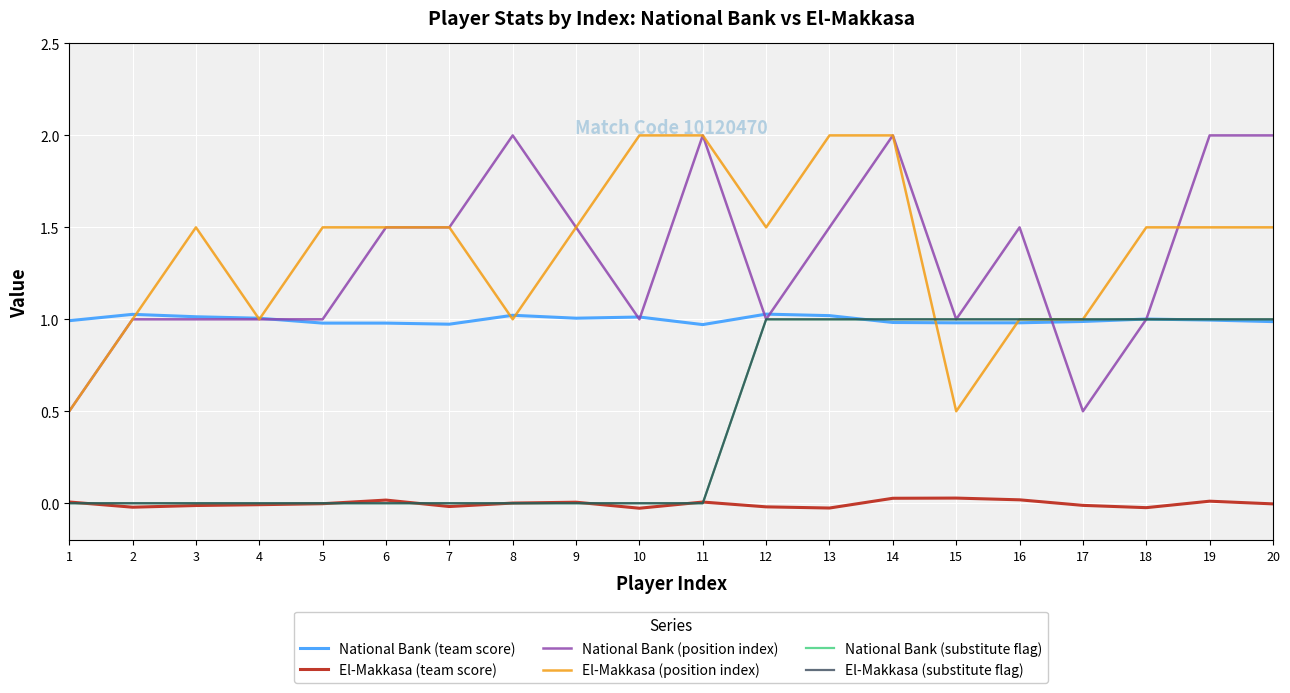

Is this an area chart (filled region under the line)?

No